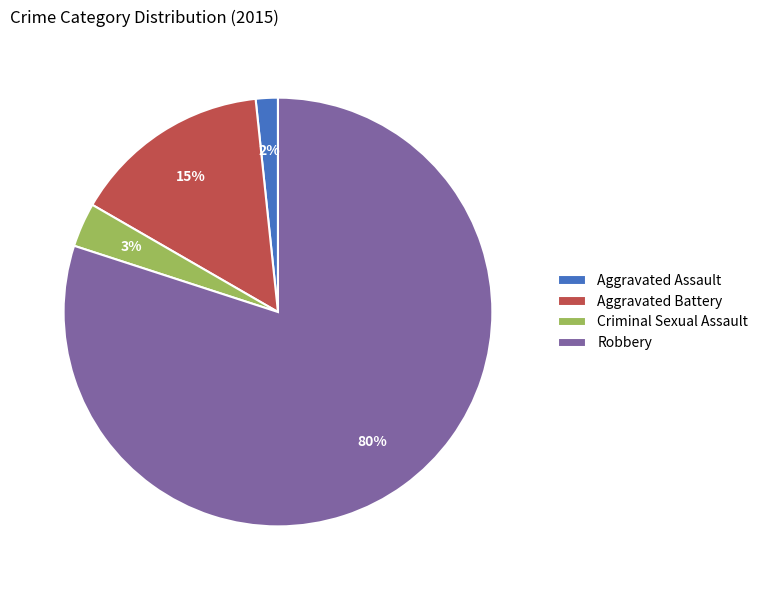

Which category has the smallest portion of the pie?

Aggravated Assault